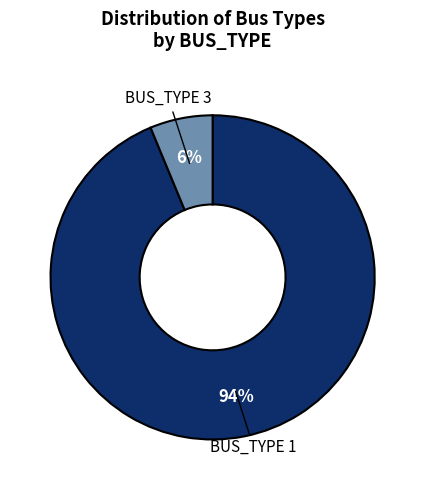

How many slices are in this pie chart?

2